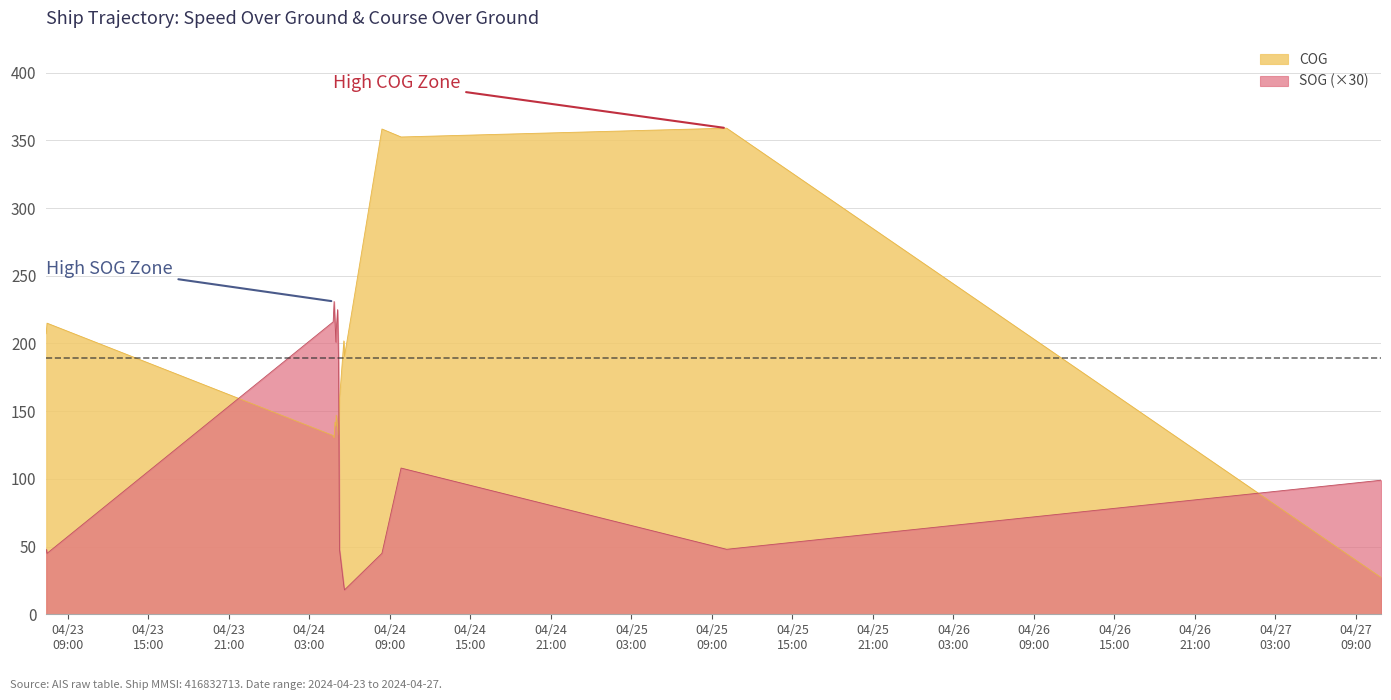

Rank the series at 2024-04-24 05:06:24 from highest to lowest value.

SOG, COG